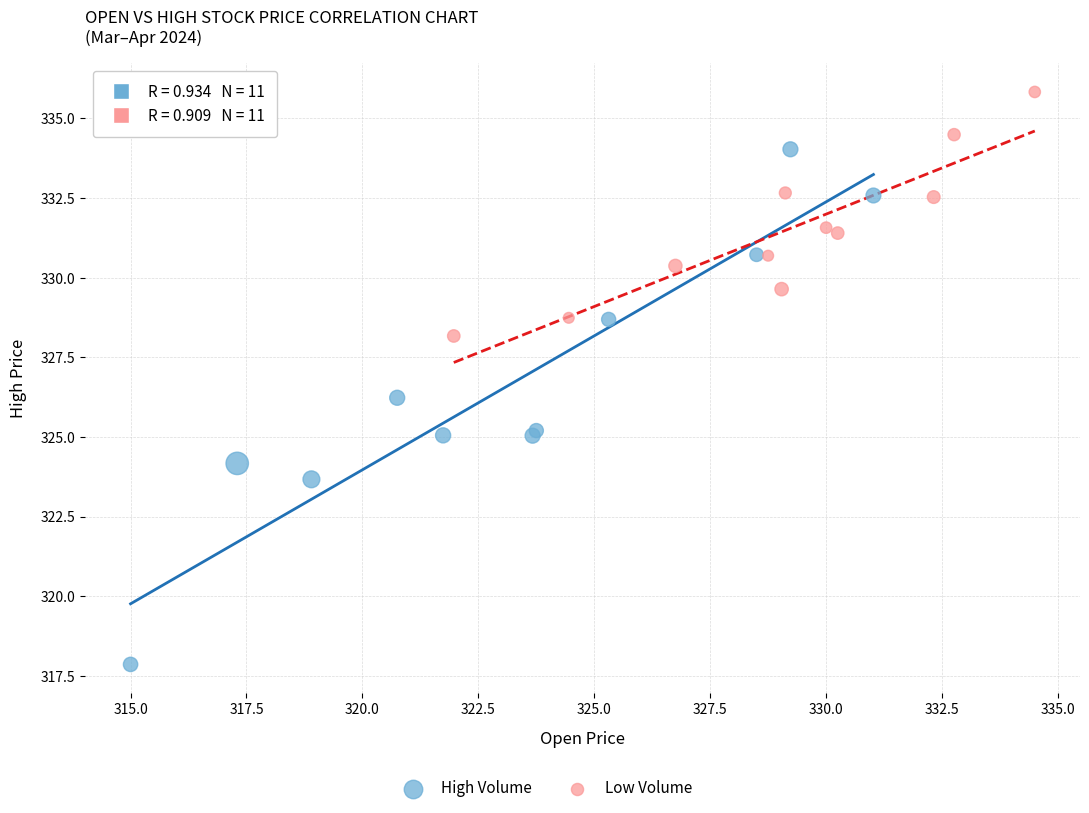

Which series reaches the maximum Y coordinate?

Low Volume